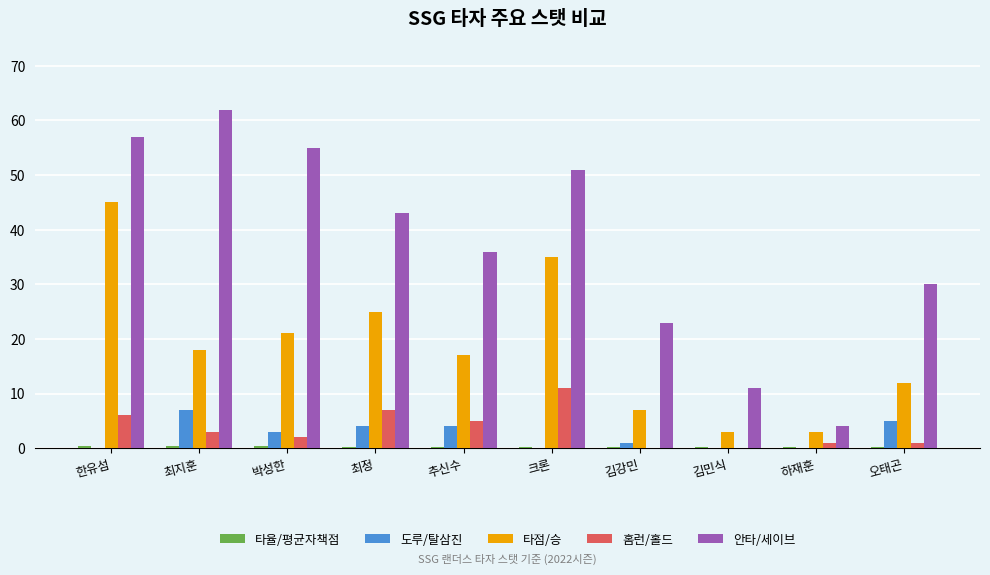

What is the greatest value displayed?

62.0